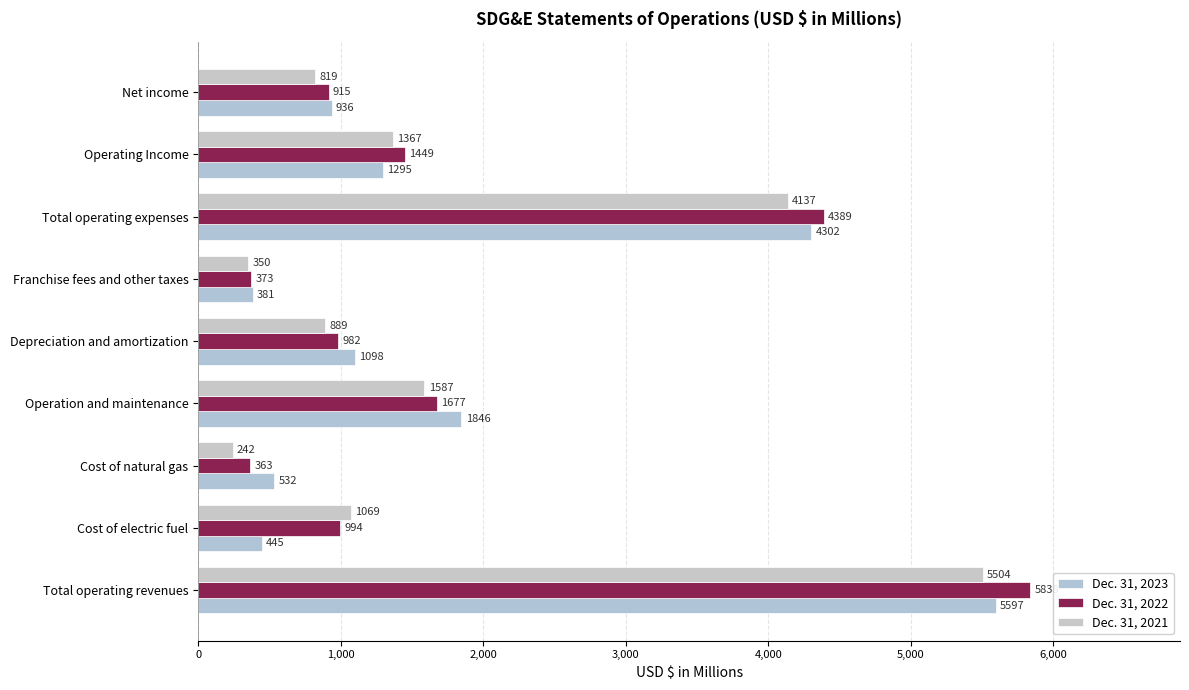

Reading right to left, what are all the values shown in this chart?

Dec. 31, 2023: 936	1295	4302	381	1098	1846	532	445	5597
Dec. 31, 2022: 915	1449	4389	373	982	1677	363	994	5838
Dec. 31, 2021: 819	1367	4137	350	889	1587	242	1069	5504